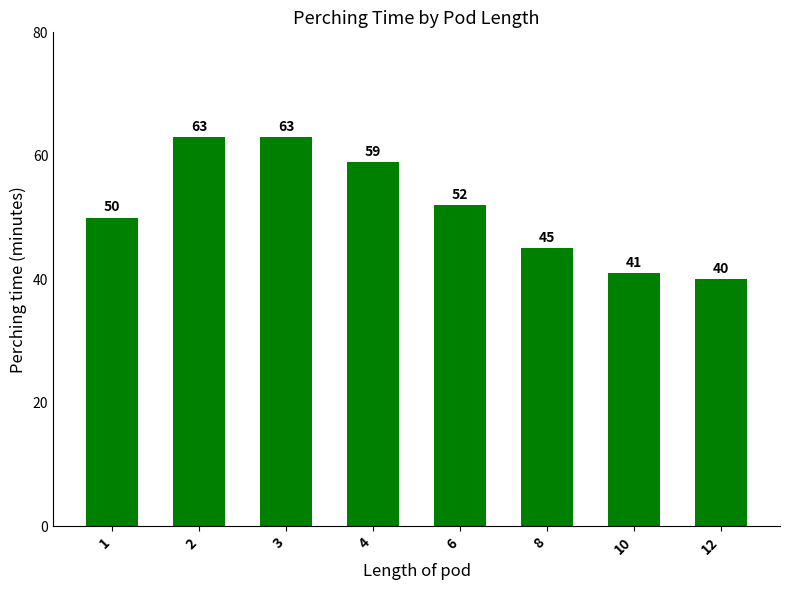

Reading left to right, what are all the values shown in this chart?

1=50	2=63	3=63	4=59	6=52	8=45	10=41	12=40